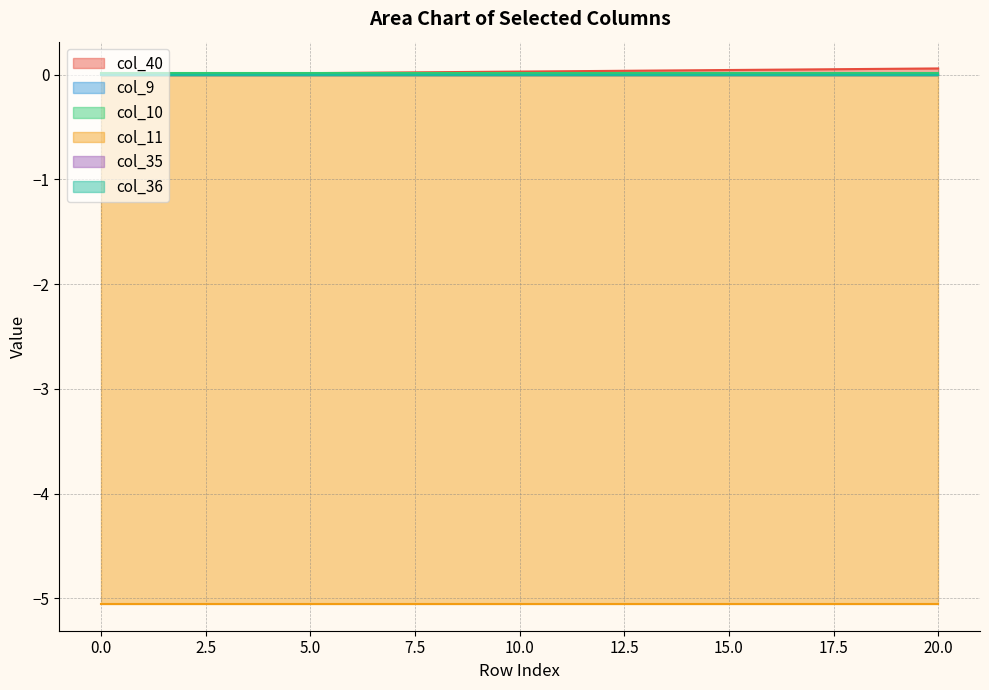

What is the minimum value shown in the chart?

-5.1